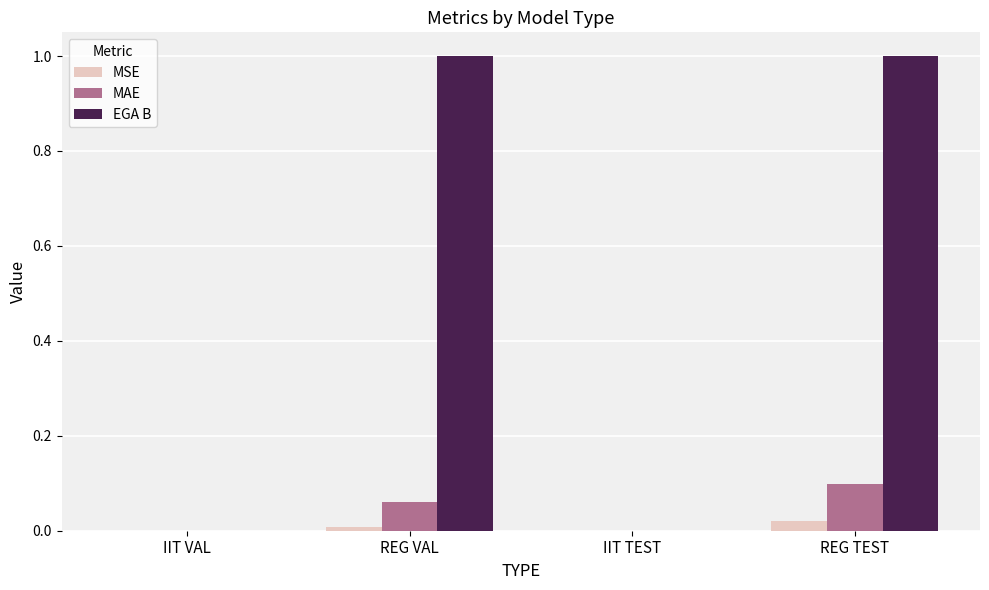

How many data points does each series have?

4